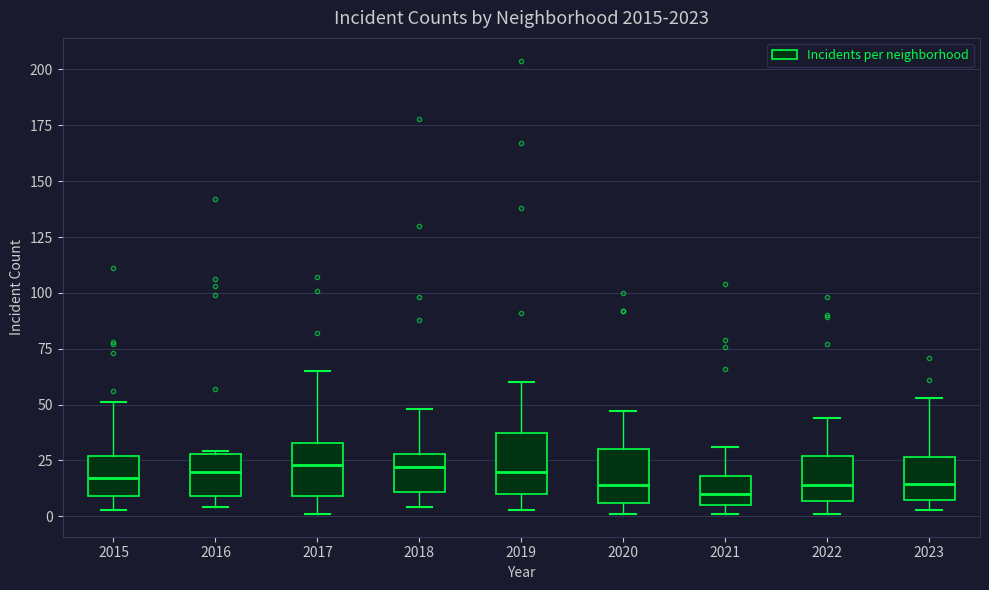

Where does the upper whisker of the box at x = 2022 end on the y-axis? The values are not printed on the chart, so give them approximately, as read against the axis.

45